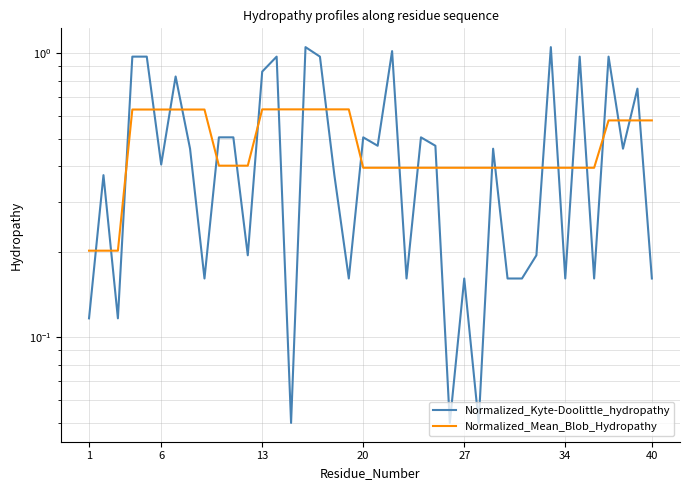

What is the value of the Normalized_Kyte-Doolittle_hydropathy point at the 13th from the left?

0.9